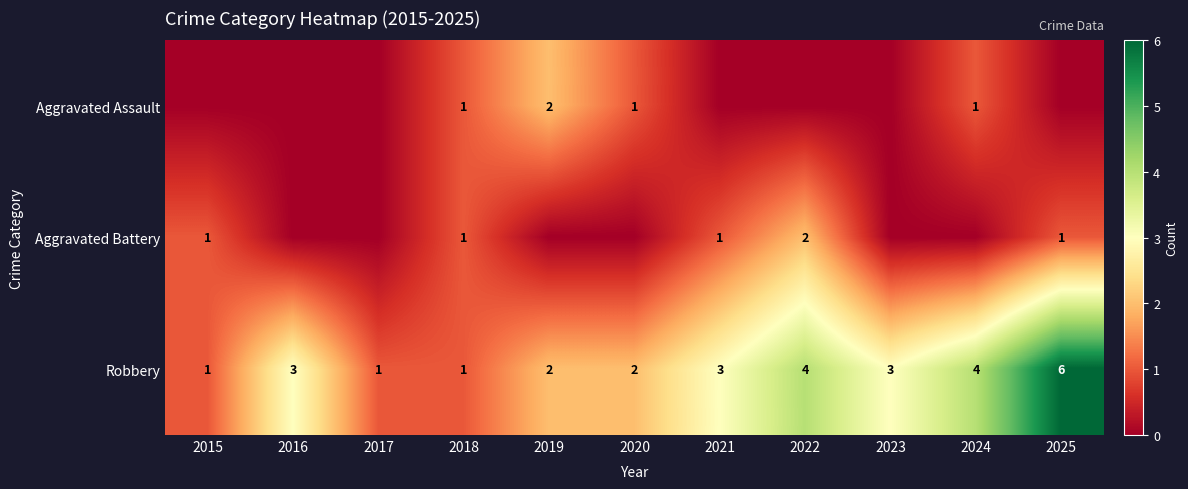

Between 2020 and 2015, which is larger?

2020